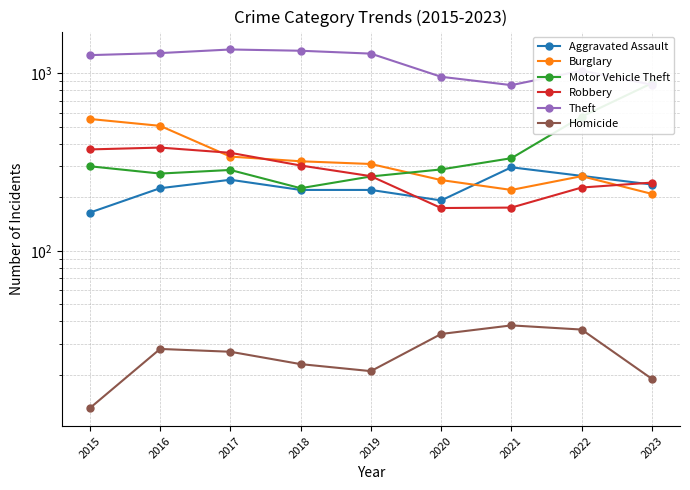

At 2016, list the series in order from largest to smallest.

Theft, Burglary, Robbery, Motor Vehicle Theft, Aggravated Assault, Homicide